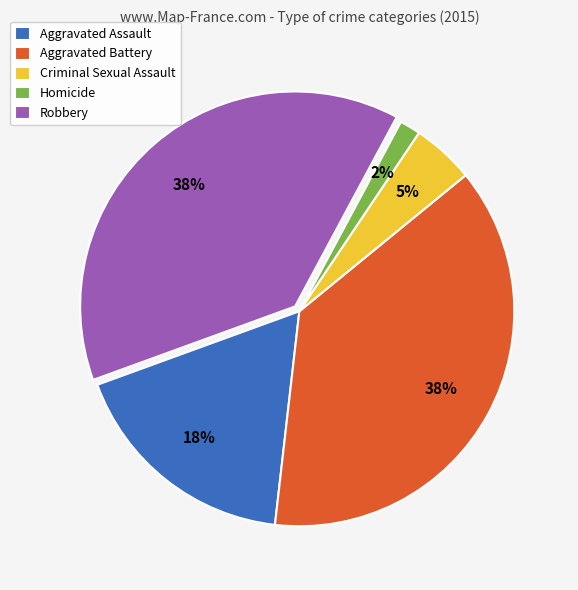

How many segments does this pie chart have?

5